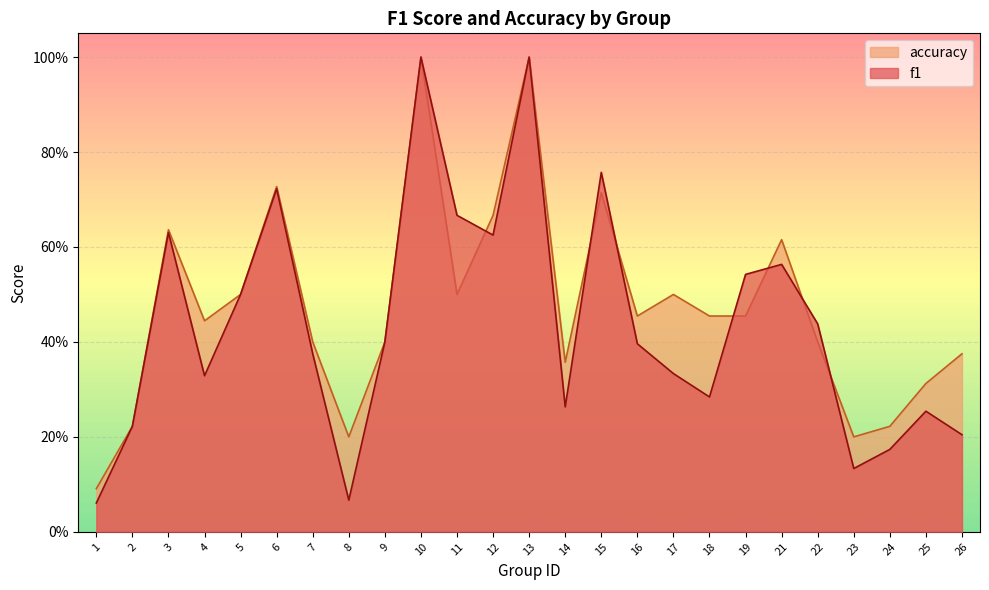

How many series are shown in this chart?

2